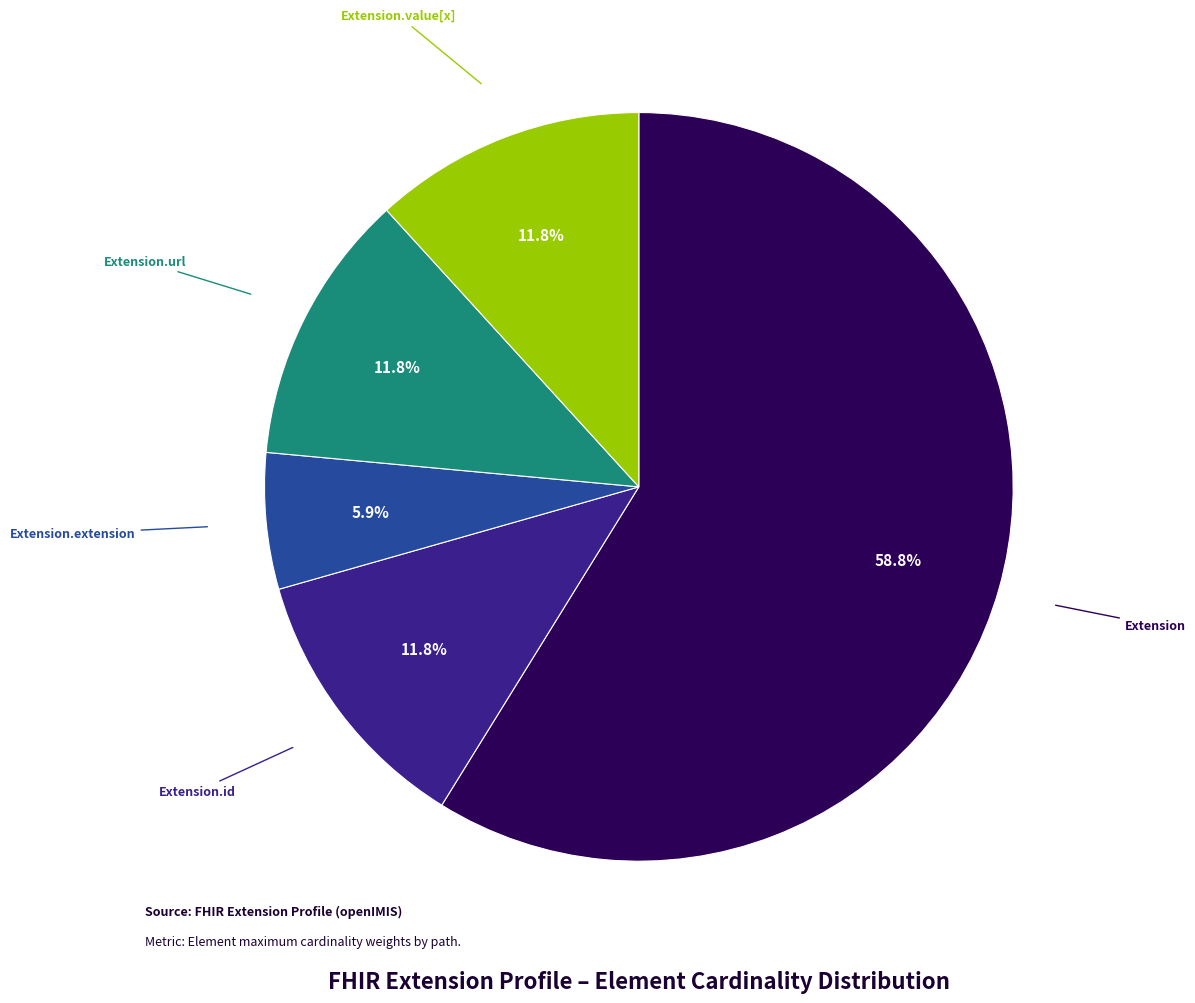

Is there a majority slice in this chart?

Yes